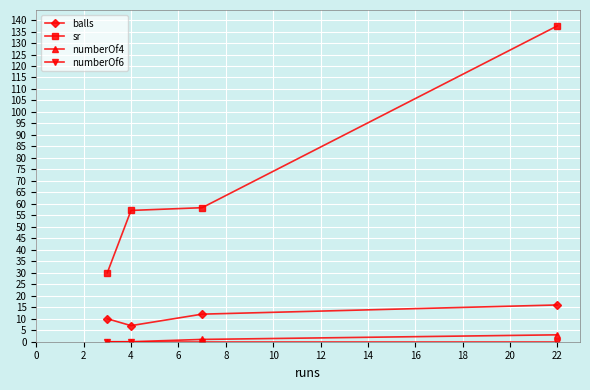

At how many categories does at least one series exceed 41?

3